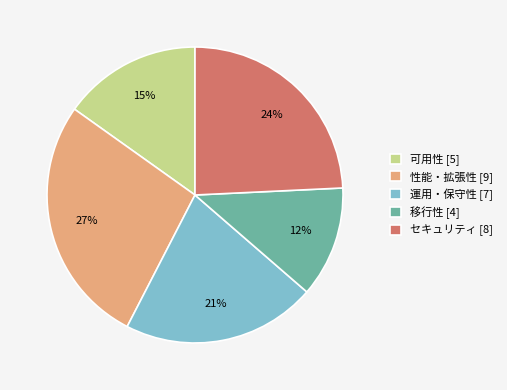

To the nearest percent, what percentage of the pie is 可用性?

15%